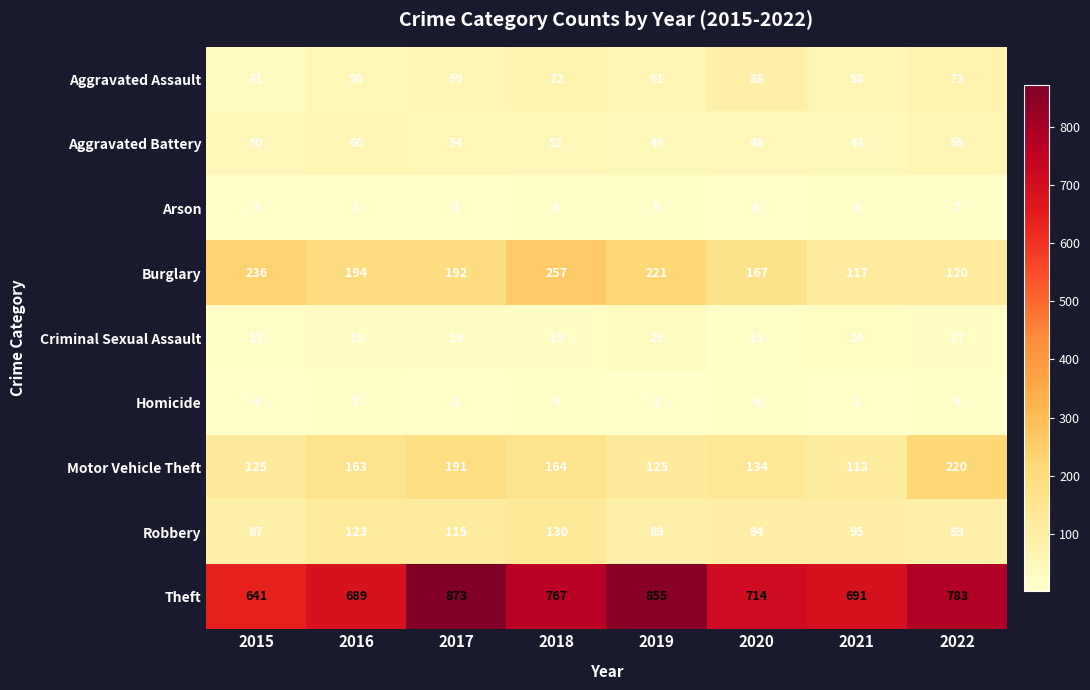

Count the number of categories in the chart.

8